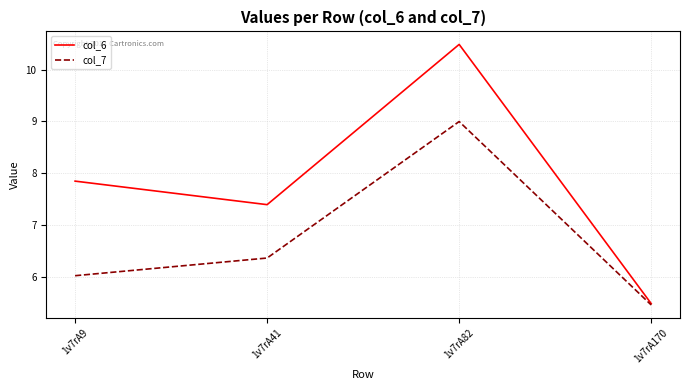

Reading left to right, extract all data points from this chart.

col_6: 7.8	7.4	10.5	5.5
col_7: 6.0	6.4	9.0	5.5